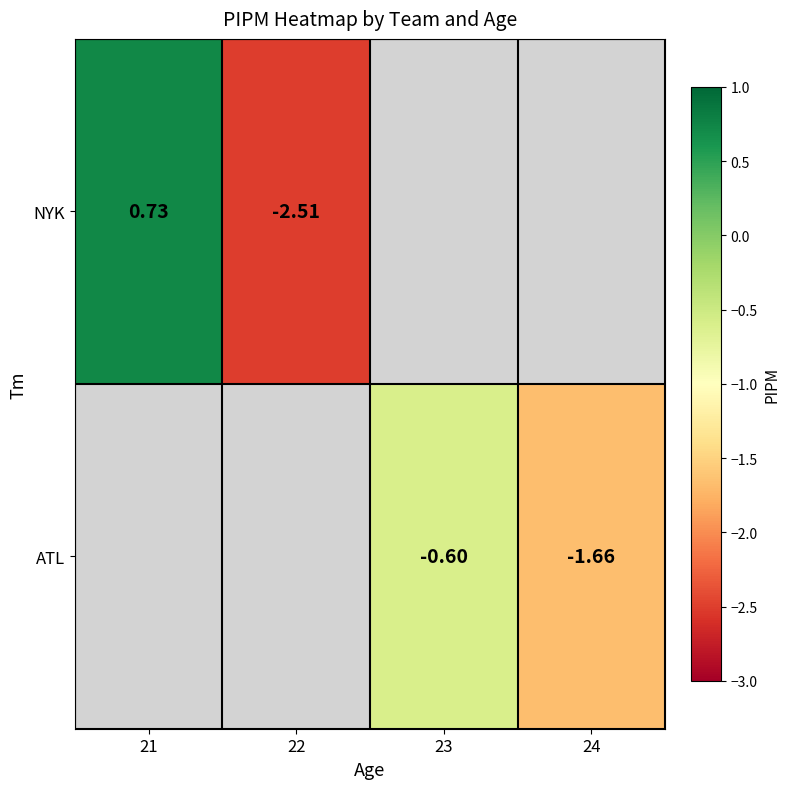

The value of NYK at 21 is 0.7. True or false?

True